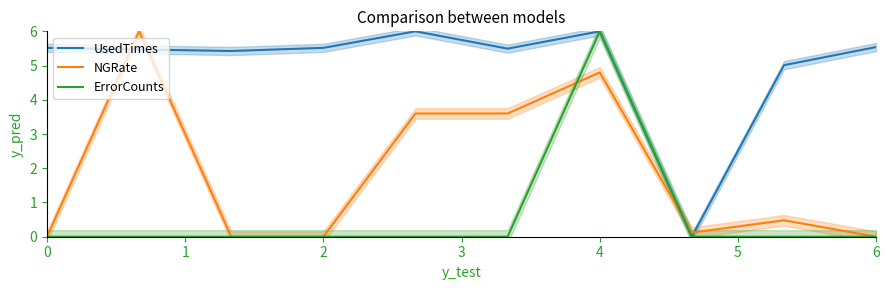

The value of NGRate at 6 is 0.0. True or false?

True